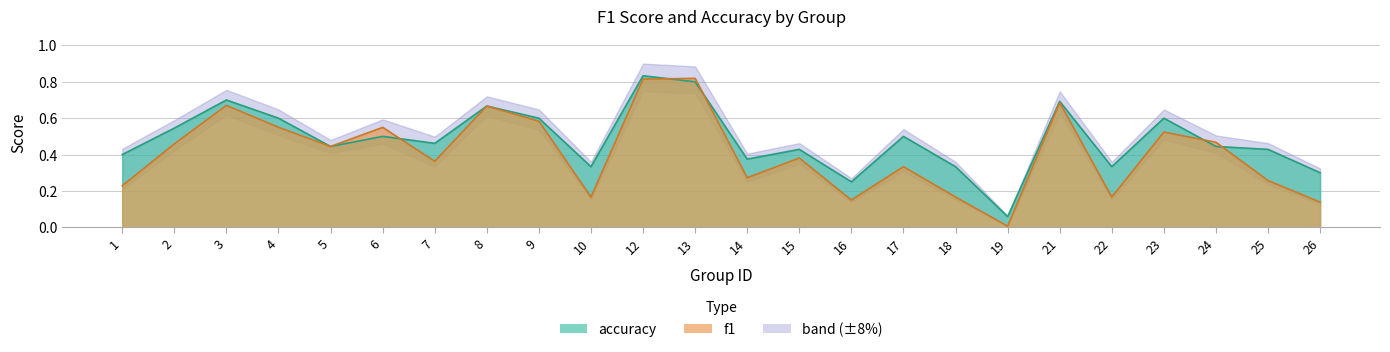

True or false: f1 has more than 1 interior local peaks.

True